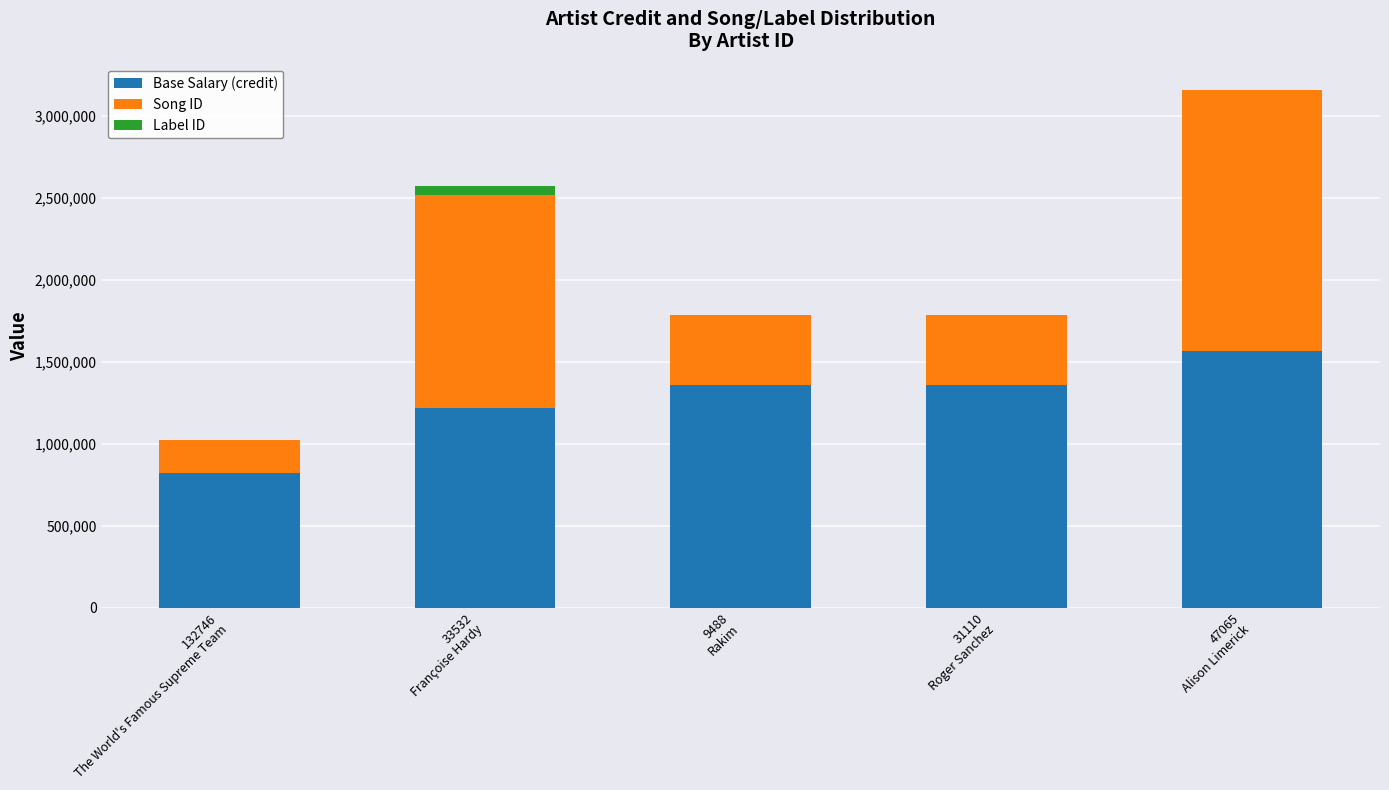

What is the sum of all Base Salary (credit) values?

6332289